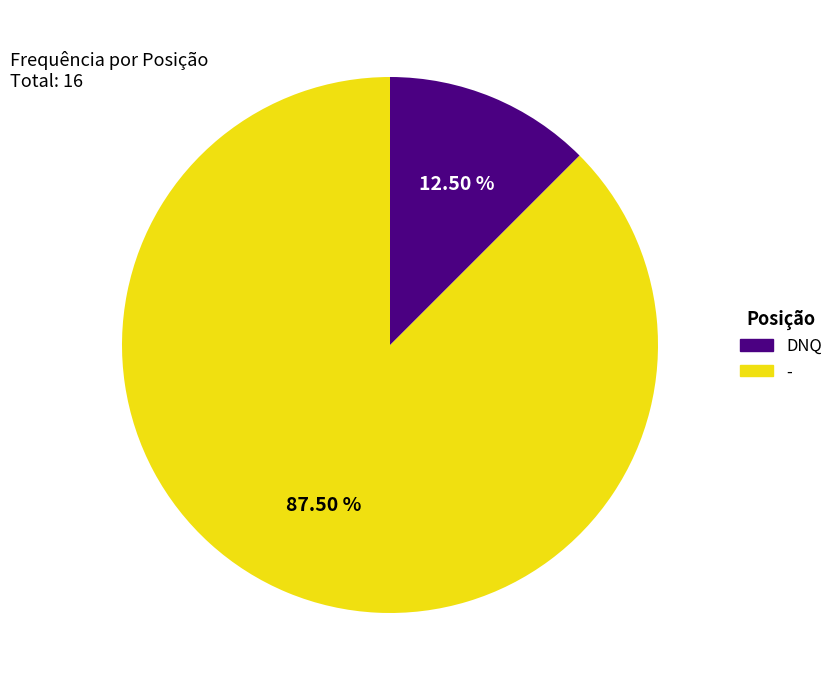

Does any single category account for the majority?

Yes